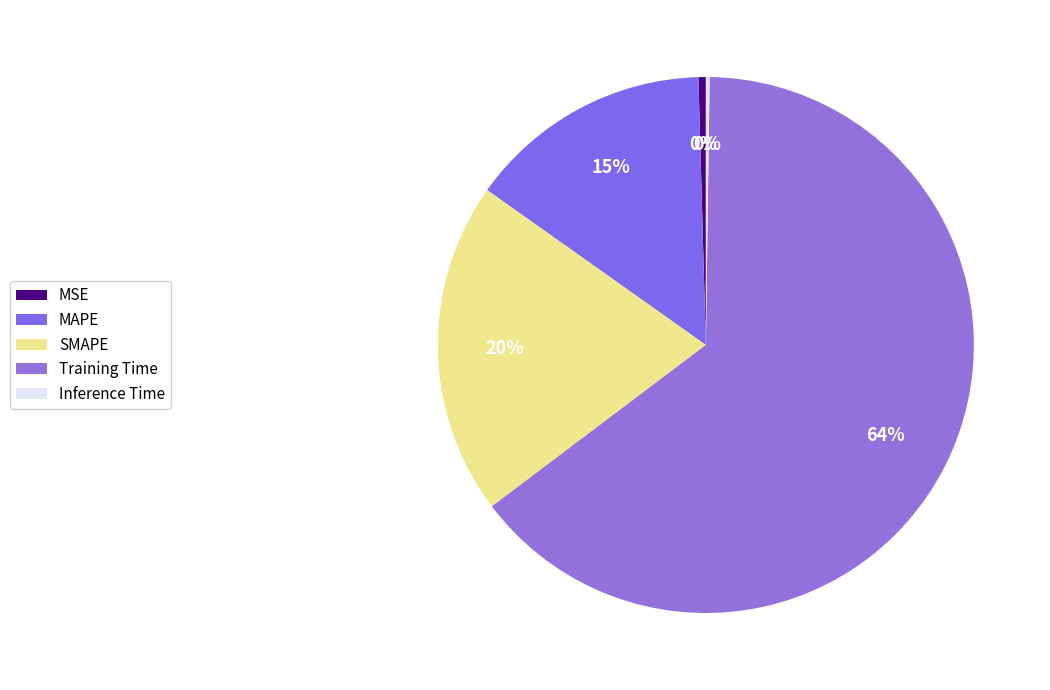

Do Inference Time and MSE together represent more than half of the pie?

No